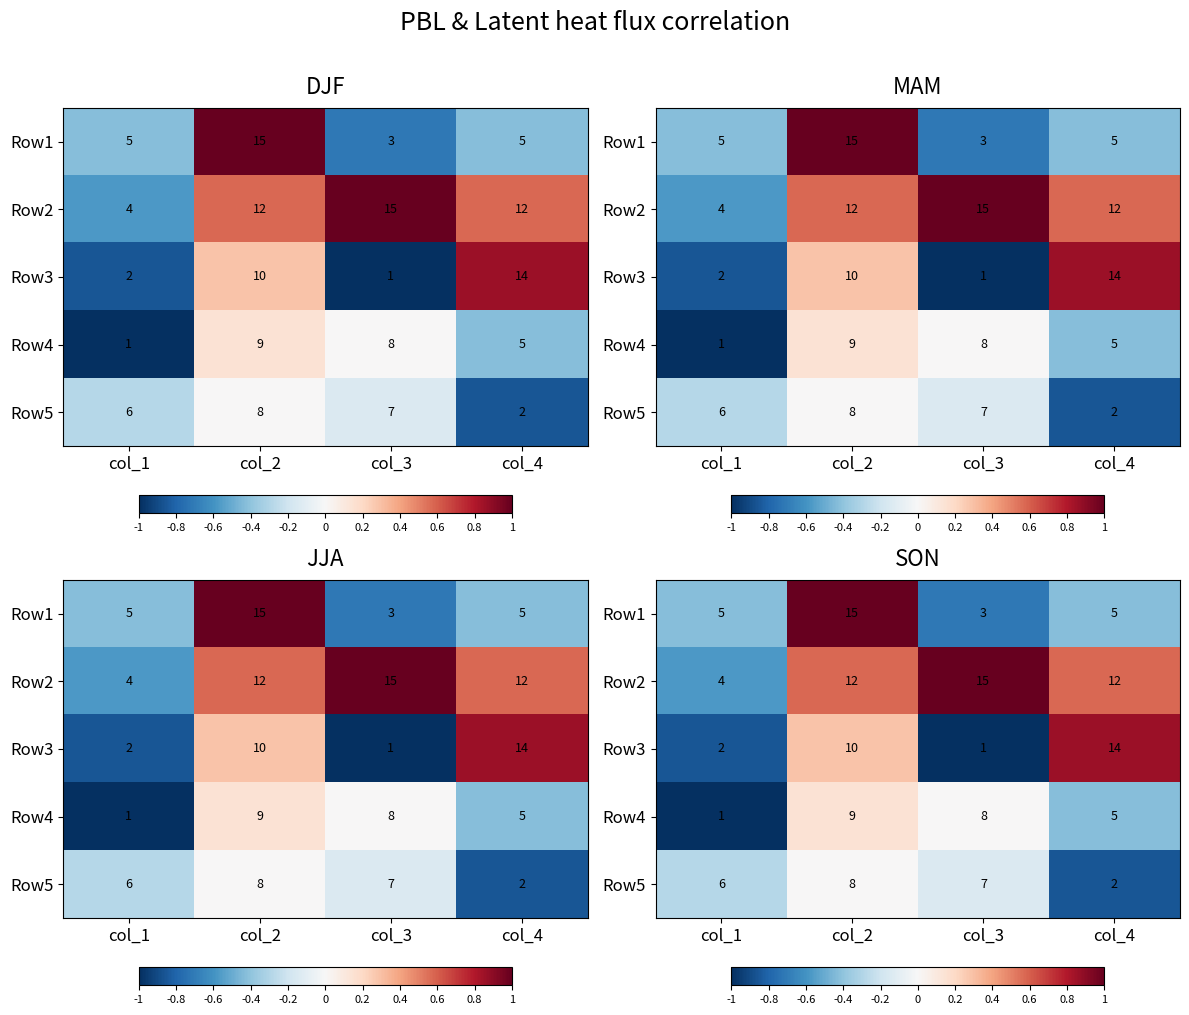

What is the total value across all series at col_4?

-0.3